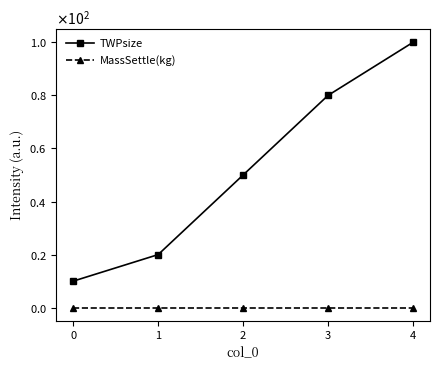

Is the value of TWPsize at 1 greater than the value of MassSettle(kg) at 0?

Yes